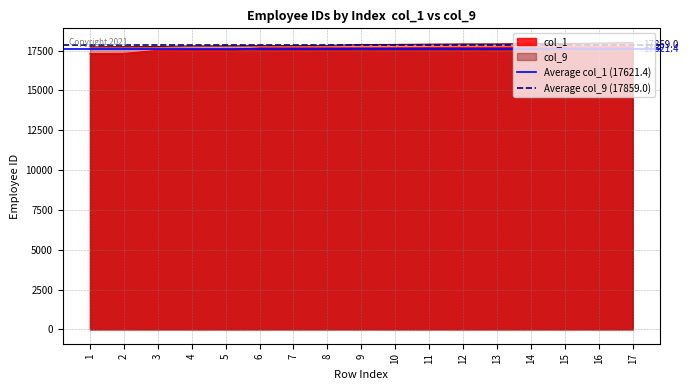

Rank the series by their average value, from highest to lowest.

Average col_9 (17859.0), Average col_1 (17621.4)